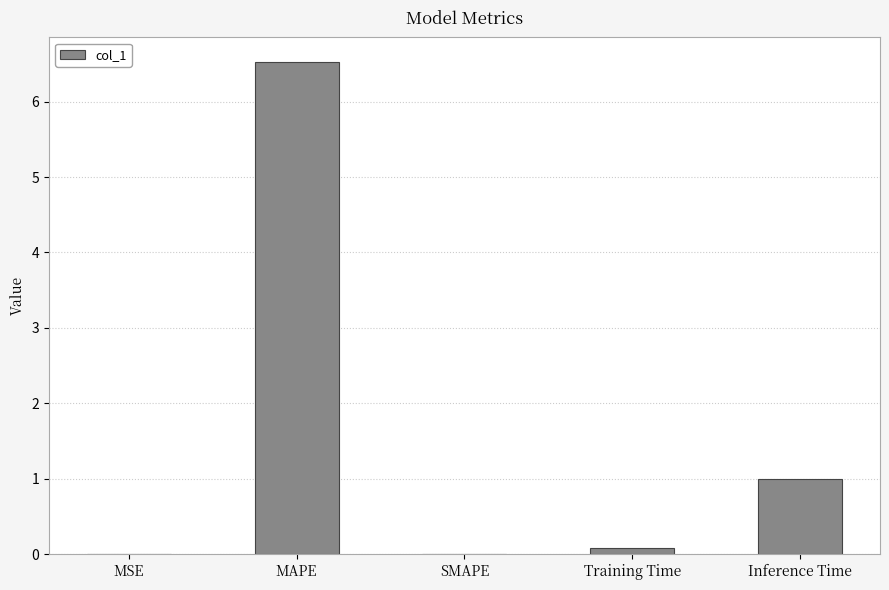

At which category does the chart reach its peak across all series?

MAPE